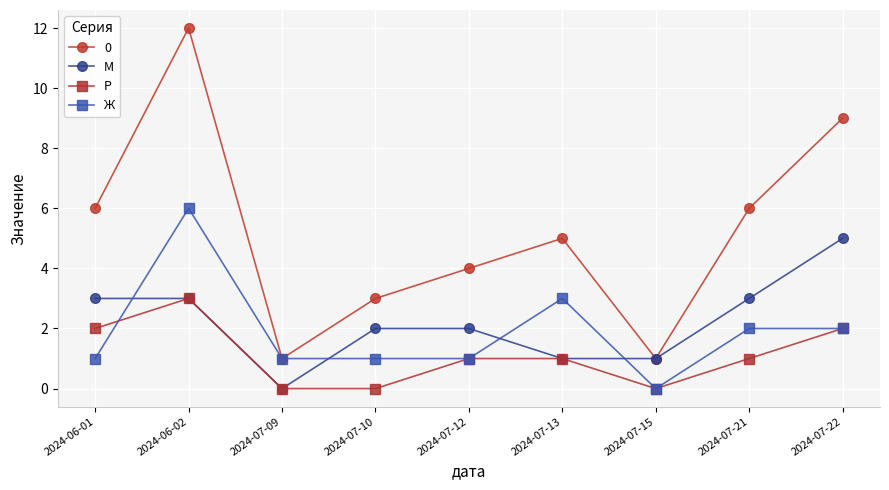

Where is the first local minimum for М?

2024-07-09